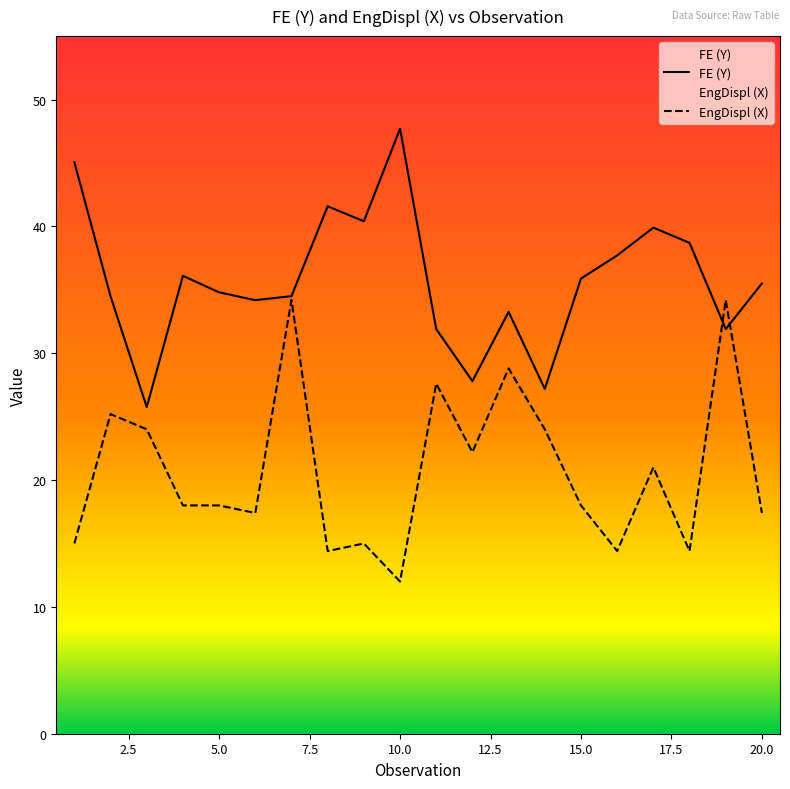

Which label corresponds to the largest value in the chart?

10.0